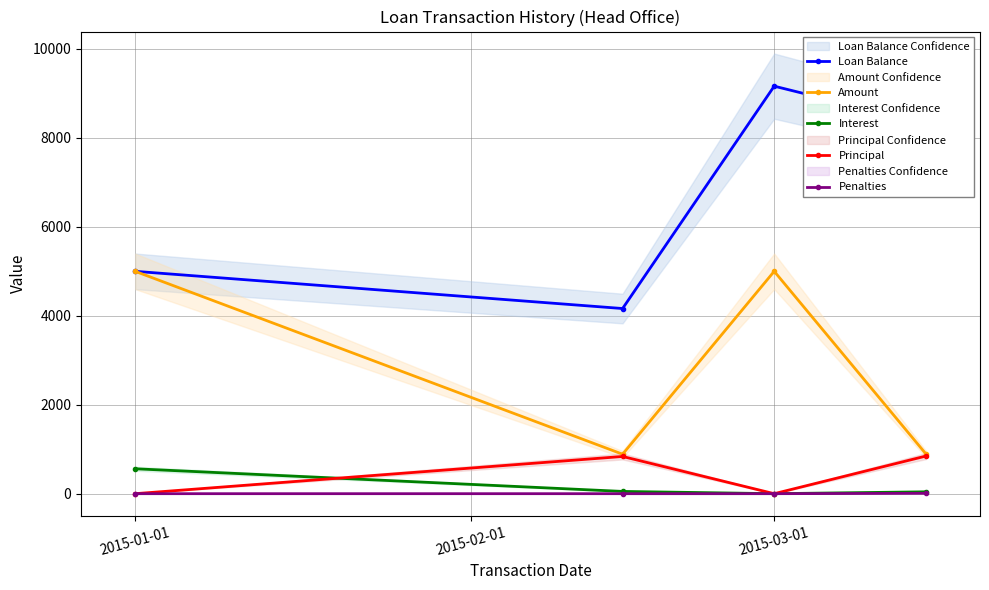

What is the label of the 3rd point from the left?

2015-03-01